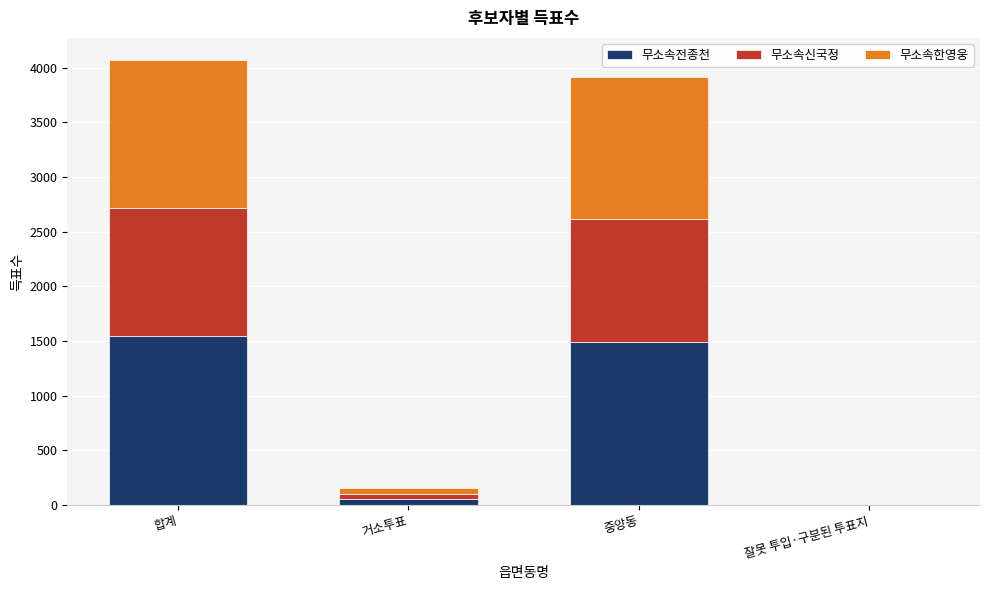

What are all the series names shown in the legend?

무소속전종천, 무소속신국정, 무소속한영웅